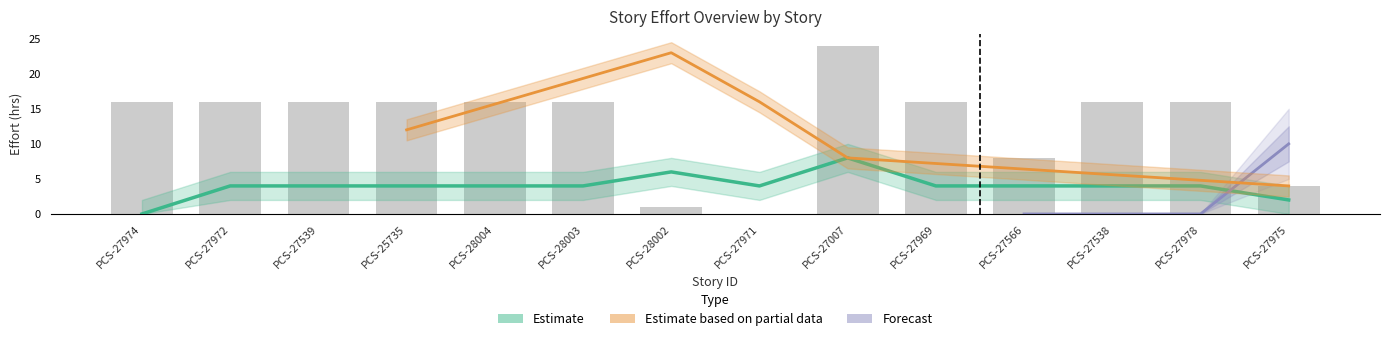

What is the label of the 3rd bar from the right?

PCS-27538